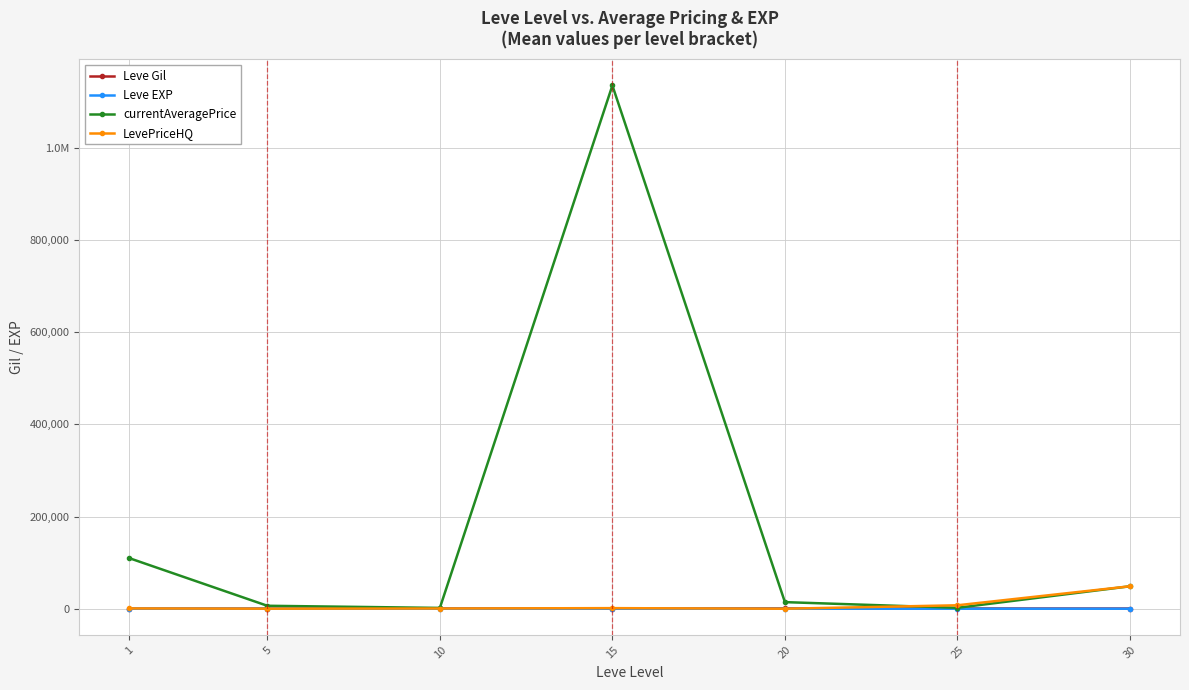

Which series has the largest range (max minus min)?

currentAveragePrice